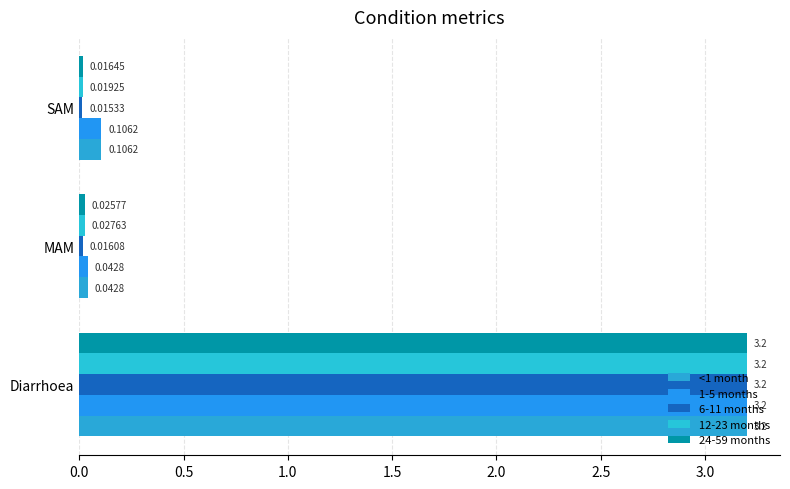

What are all the series names shown in the legend?

<1 month, 1-5 months, 6-11 months, 12-23 months, 24-59 months